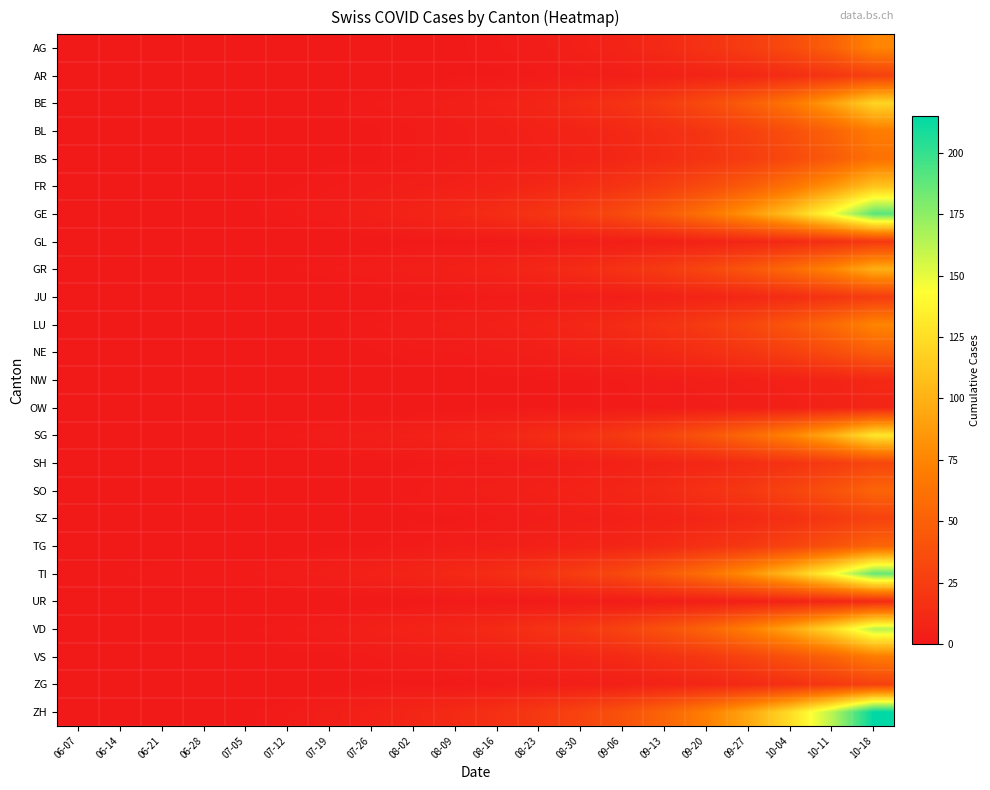

Which series has the largest total across all categories?

ZH